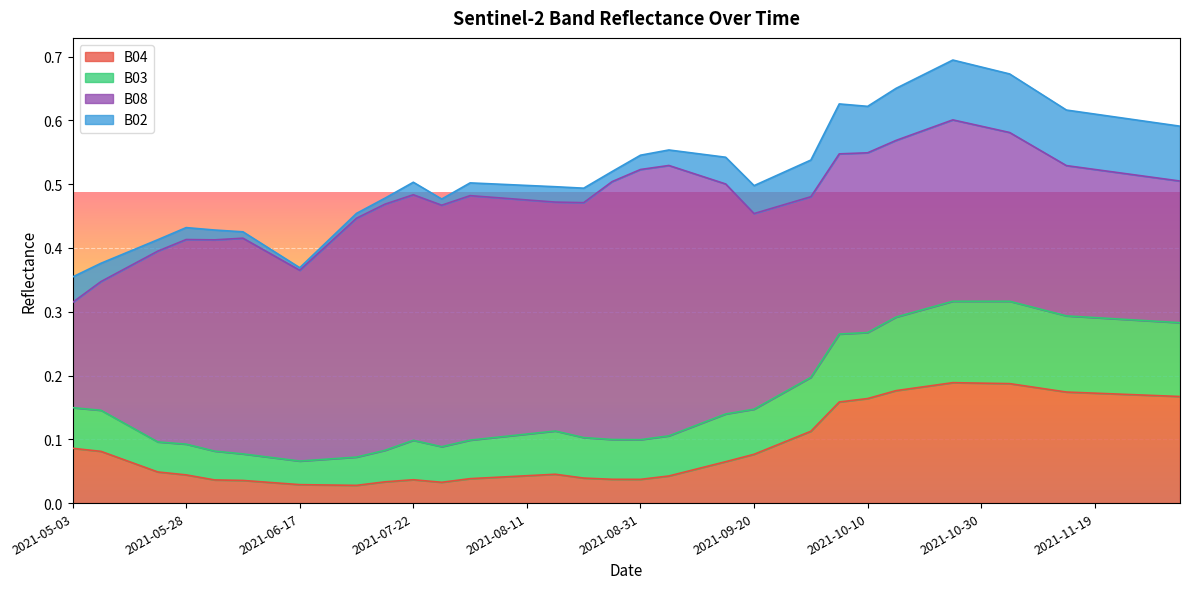

How many lines are shown in the chart?

4